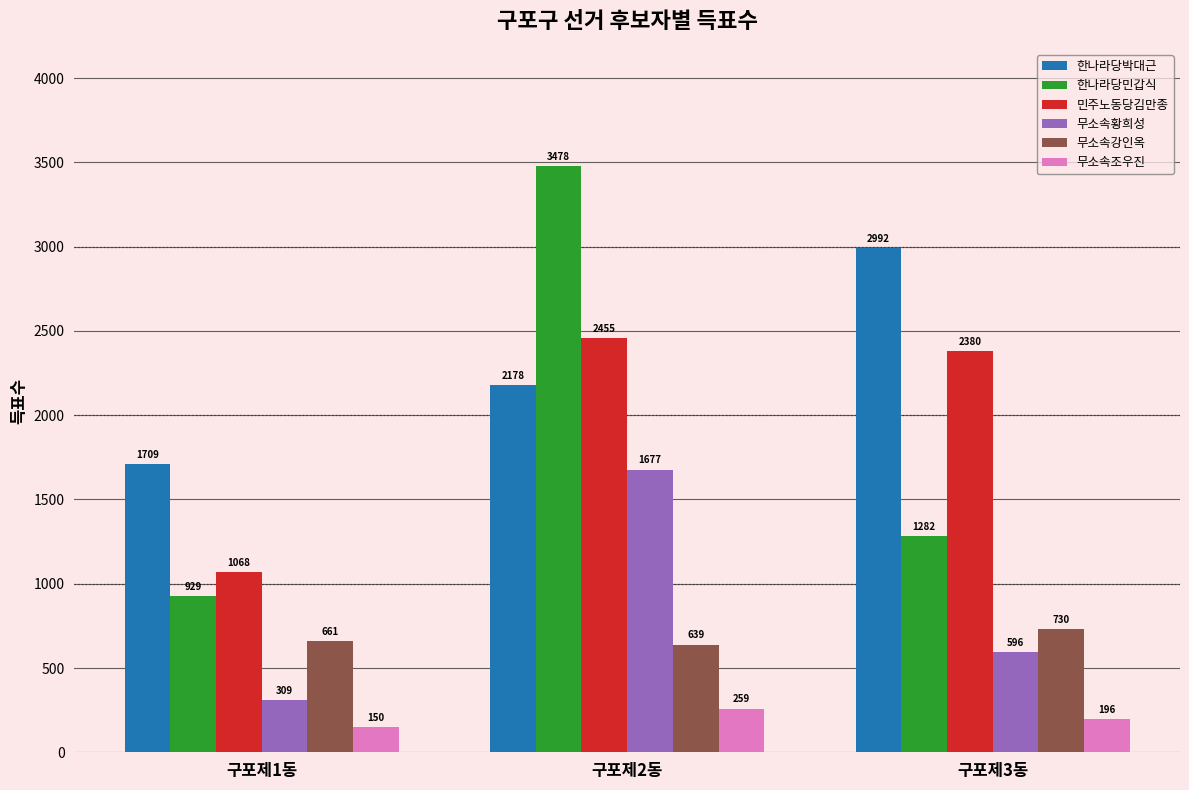

Is the value of 무소속조우진 at 구포제3동 greater than the value of 민주노동당김만종 at 구포제2동?

No